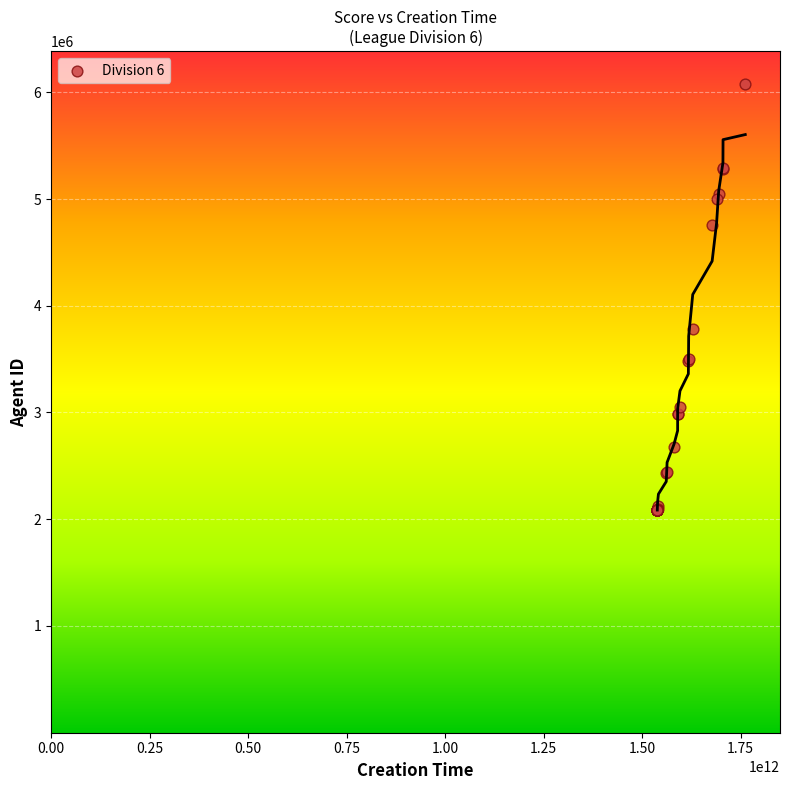

What Y value in the scatter plot is closest to 4083440?

3786350